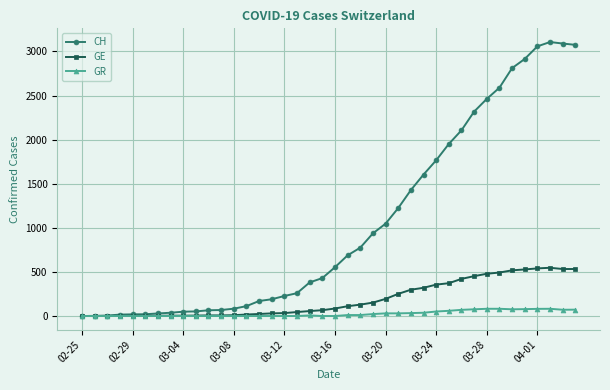

What is the maximum value for GR?

82